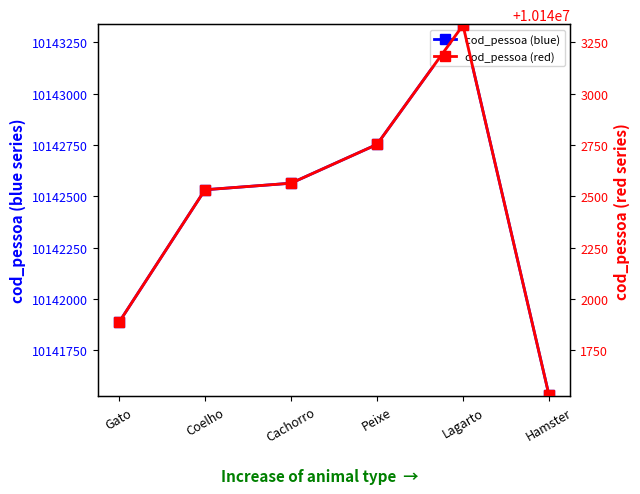

Reading left to right, list all the values displayed in this chart.

cod_pessoa (blue): Gato=10141886	Coelho=10142532	Cachorro=10142564	Peixe=10142753	Lagarto=10143334	Hamster=10141531
cod_pessoa (red): Gato=10141886	Coelho=10142532	Cachorro=10142564	Peixe=10142753	Lagarto=10143334	Hamster=10141531